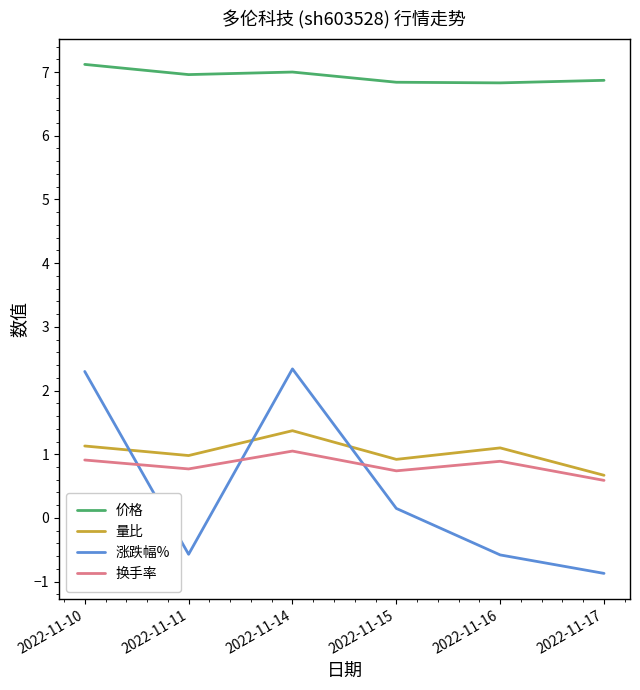

Is the value of 价格 at 2022-11-10 greater than the value of 量比 at 2022-11-17?

Yes